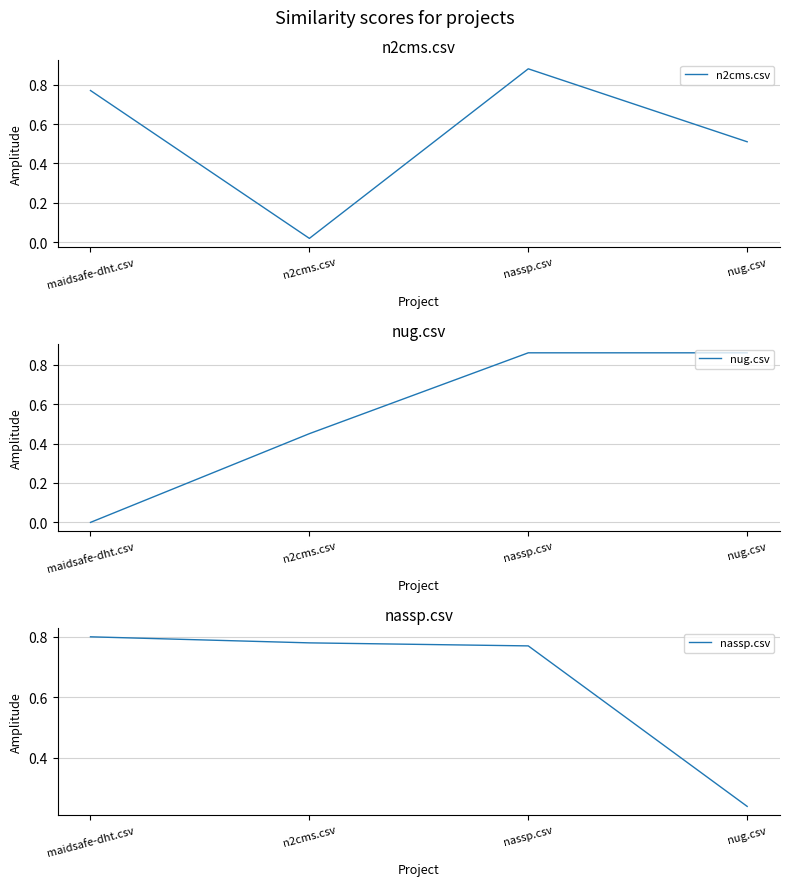

In n2cms.csv, how many points are higher than both neighbors (excluding endpoints)?

1